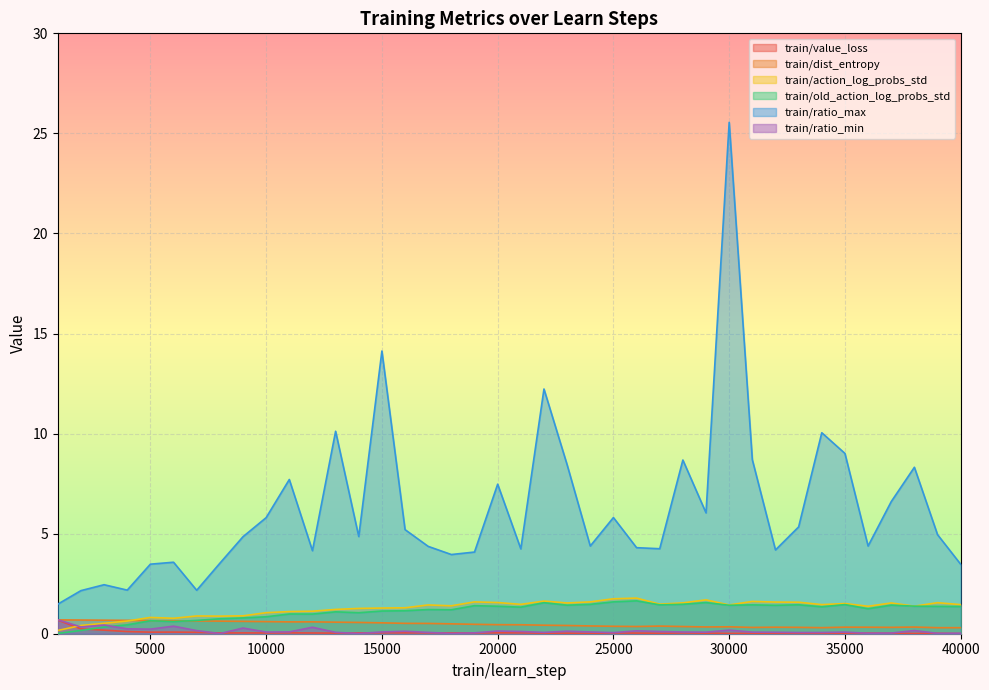

What is the total value across all series at 36000?

7.4